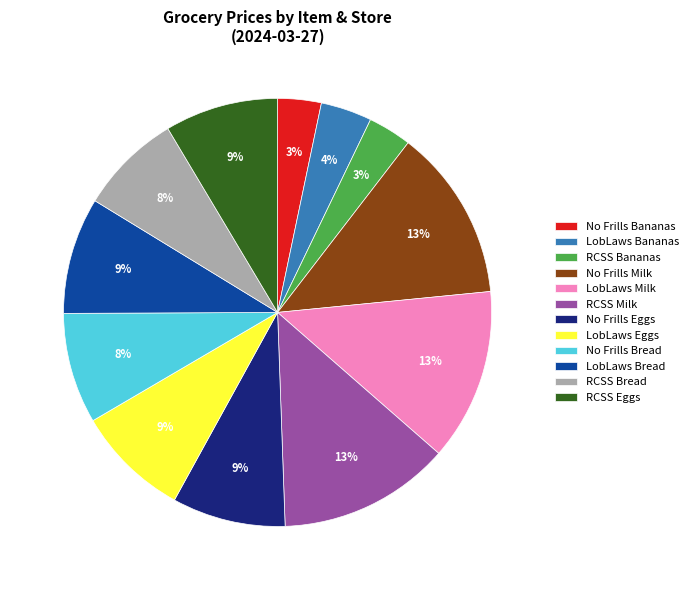

The LobLaws Milk slice represents 13% of the pie. True or false?

True